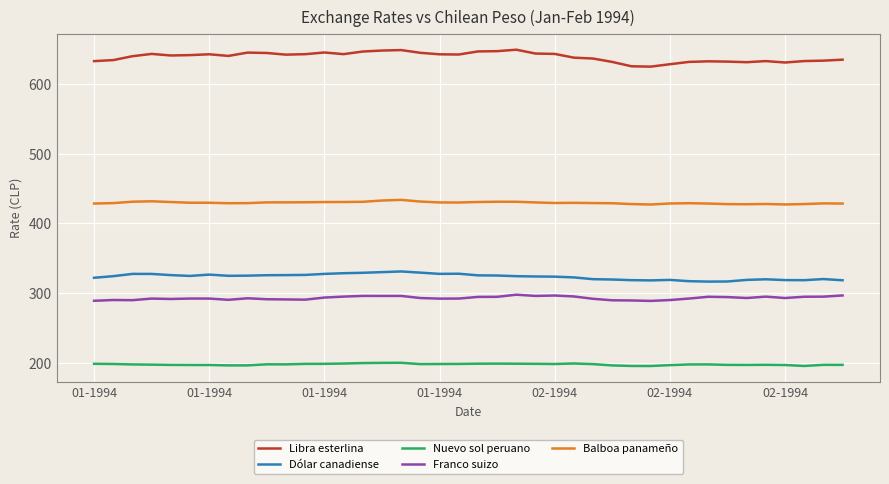

Which series has the widest spread of values?

Libra esterlina